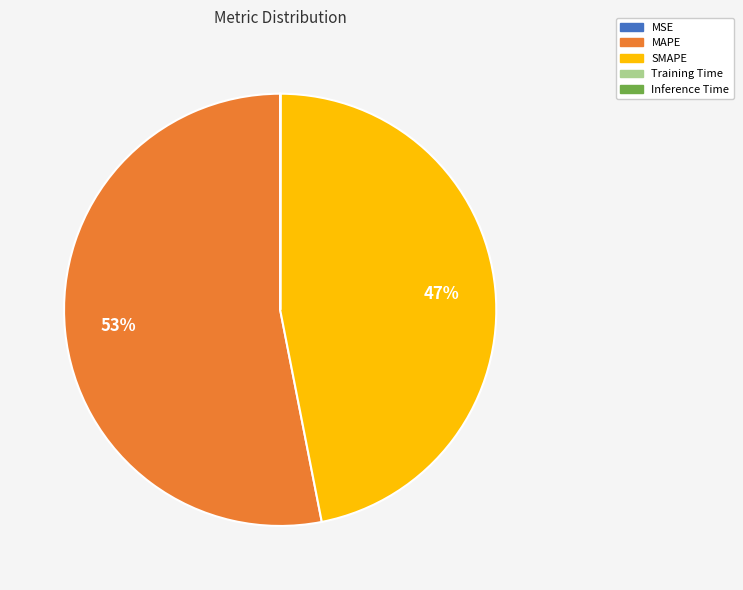

Which category has the biggest portion of the pie?

MAPE